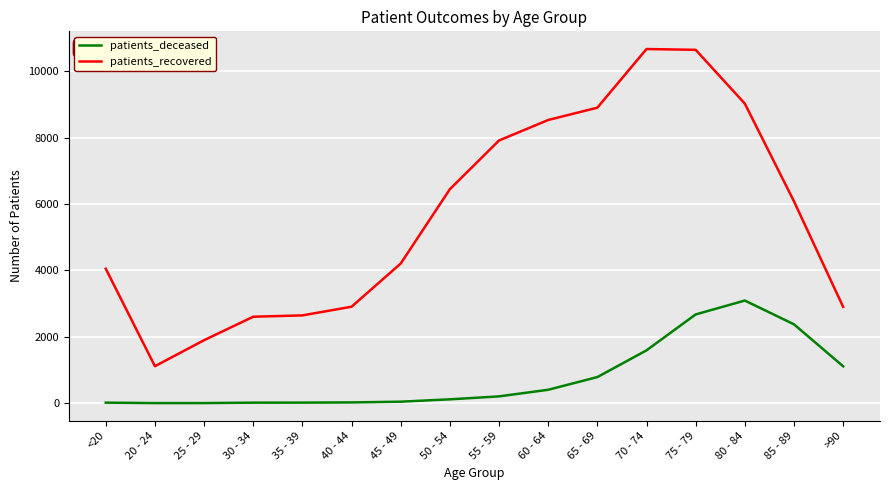

How many series are shown in this chart?

2